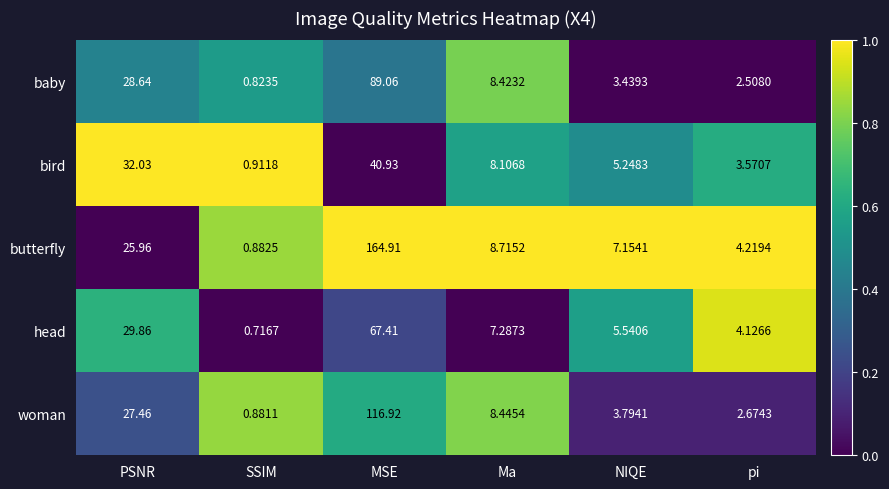

At how many categories does at least one series exceed 0?

6